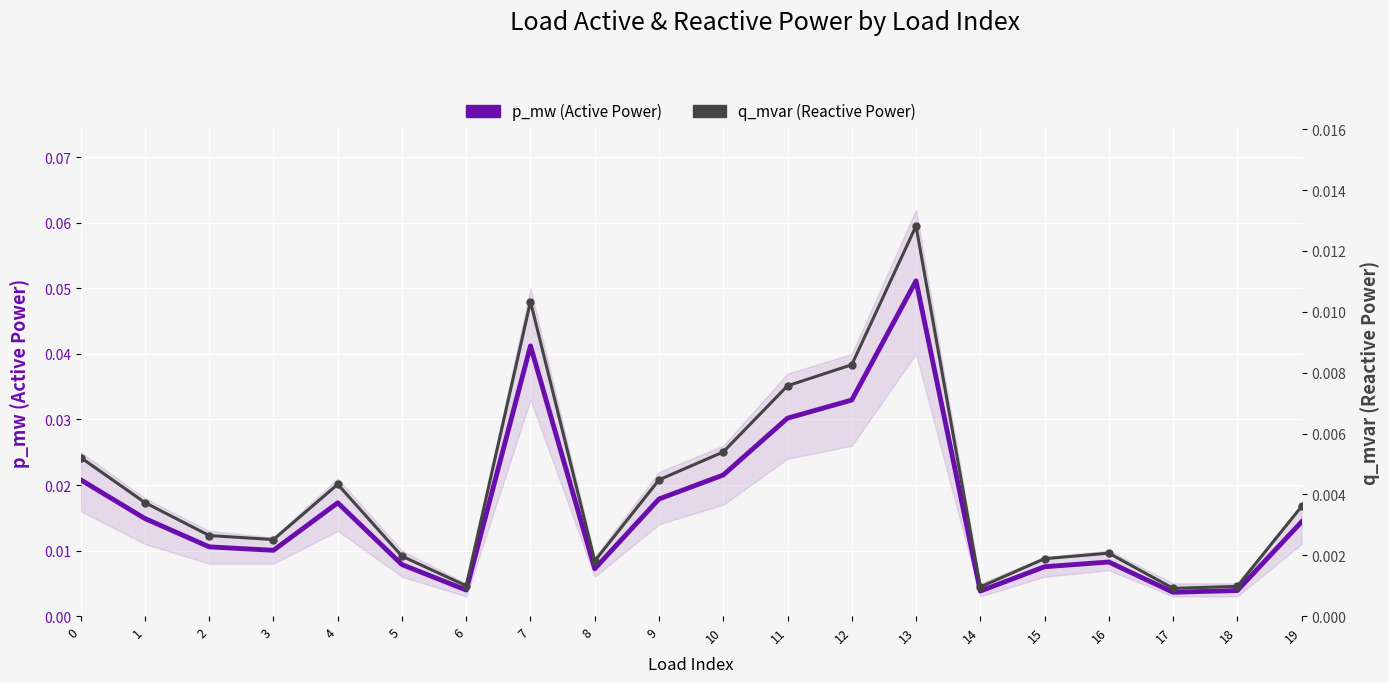

List the series in order of their peak value, lowest first.

q_mvar (Reactive Power), p_mw (Active Power)